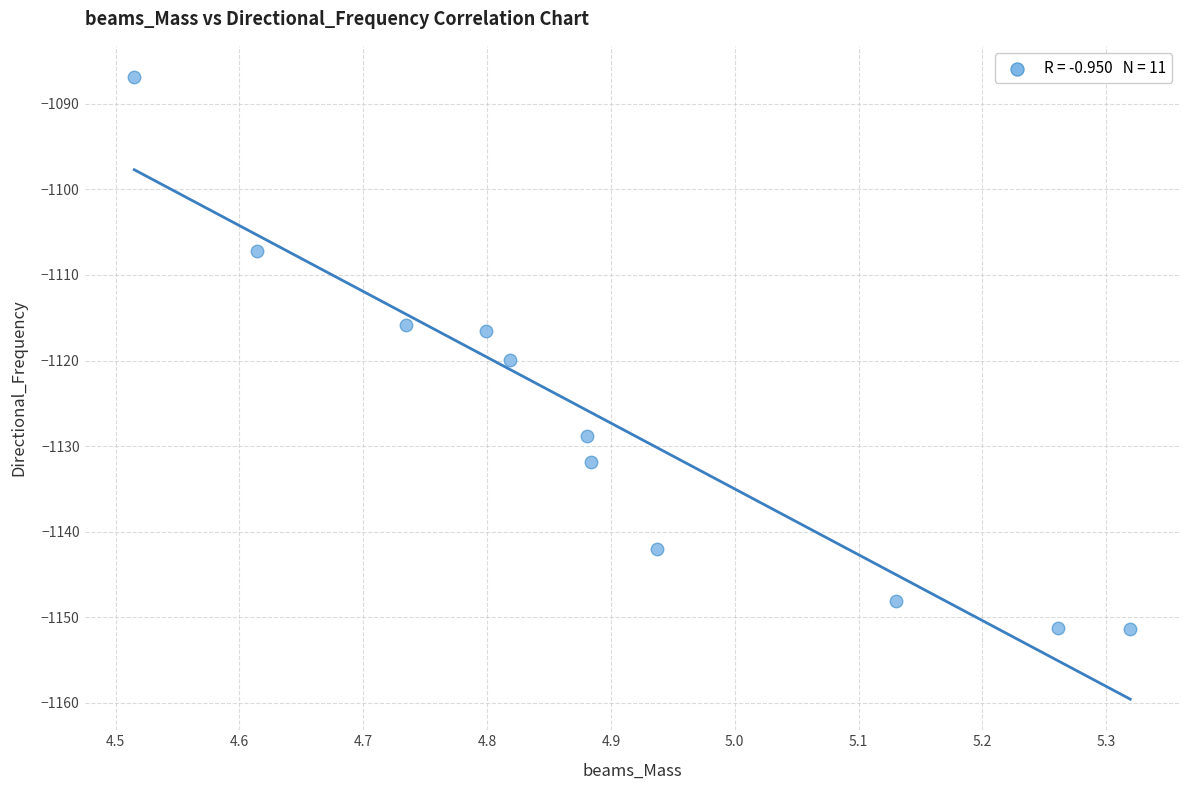

What is the range of Y values (max minus min)?

64.5